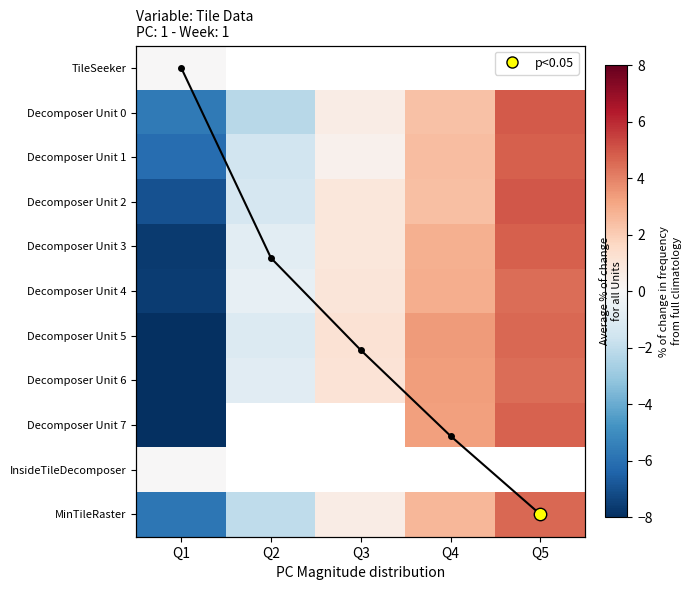

How many values in MinTileRaster are above zero?

3